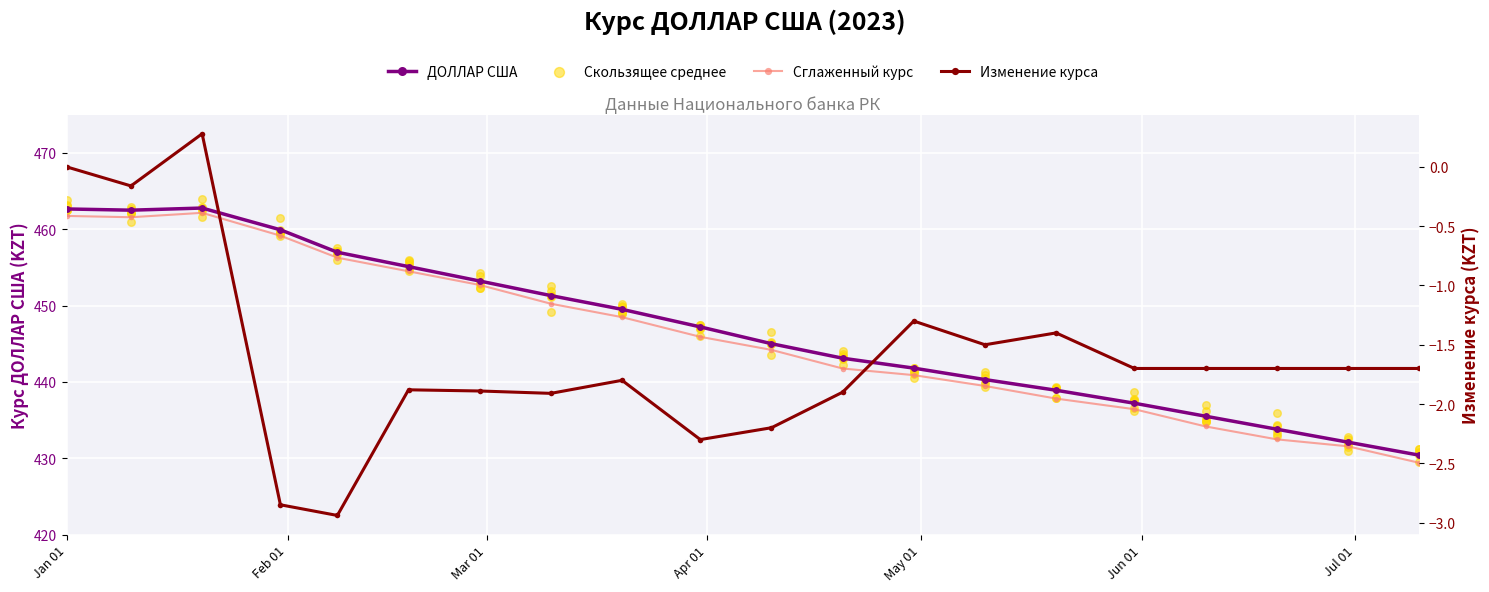

What is the ratio of the value at 2023-07-10 to the value at 2023-03-20?

1.0